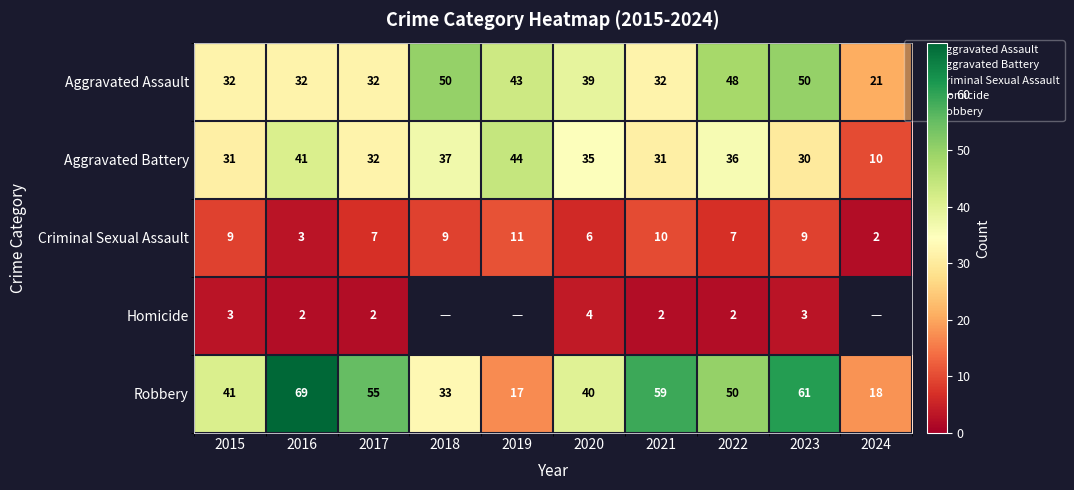

What is the difference between the maximum and minimum values in the Homicide series?

2.0